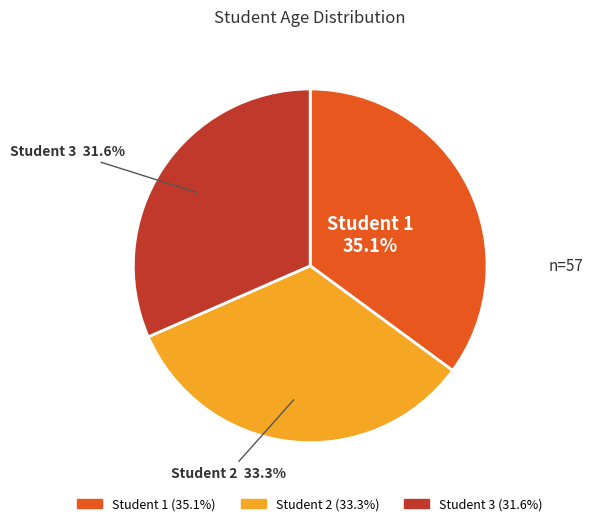

Approximately how many times larger is the value at Student 1 compared to Student 3?

1.1